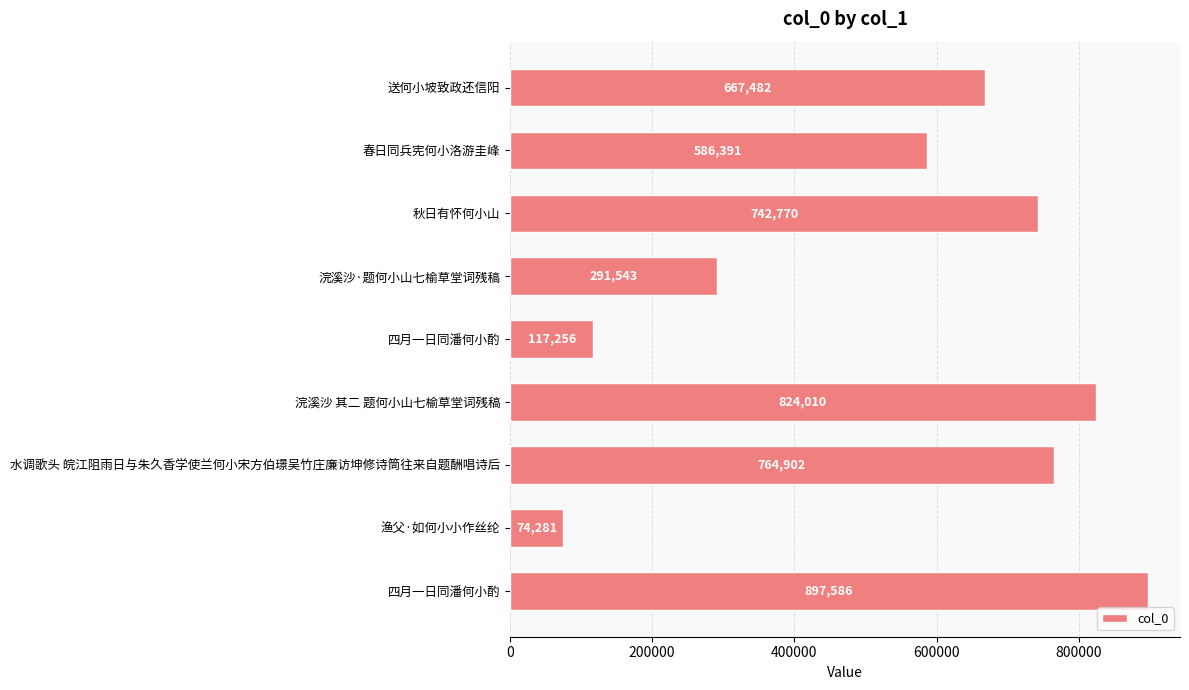

At which category does the chart reach its minimum across all series?

渔父·如何小小作丝纶